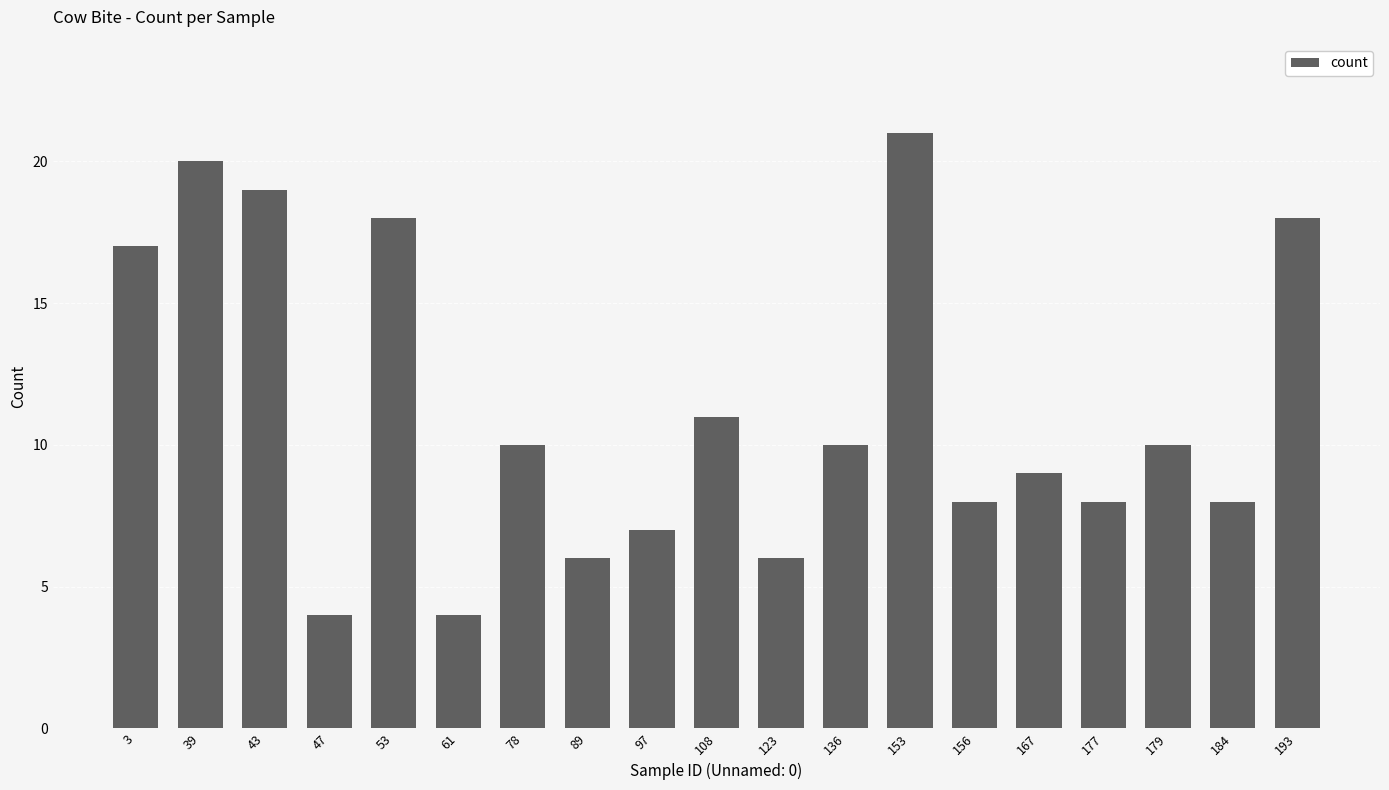

How many distinct data groups are displayed?

1